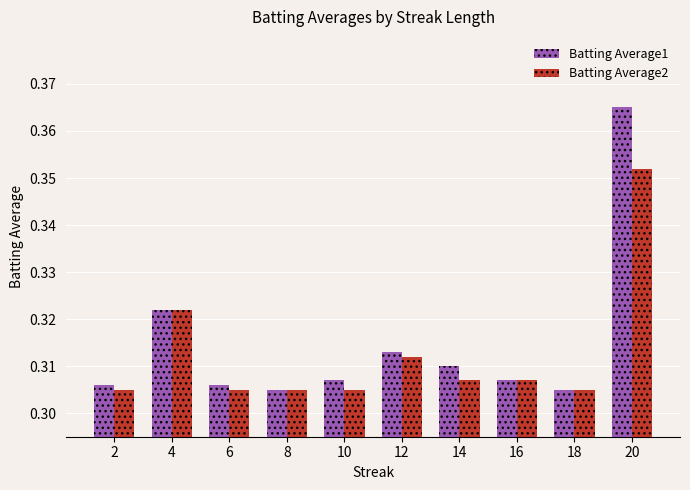

Does the chart contain stacked bars?

No